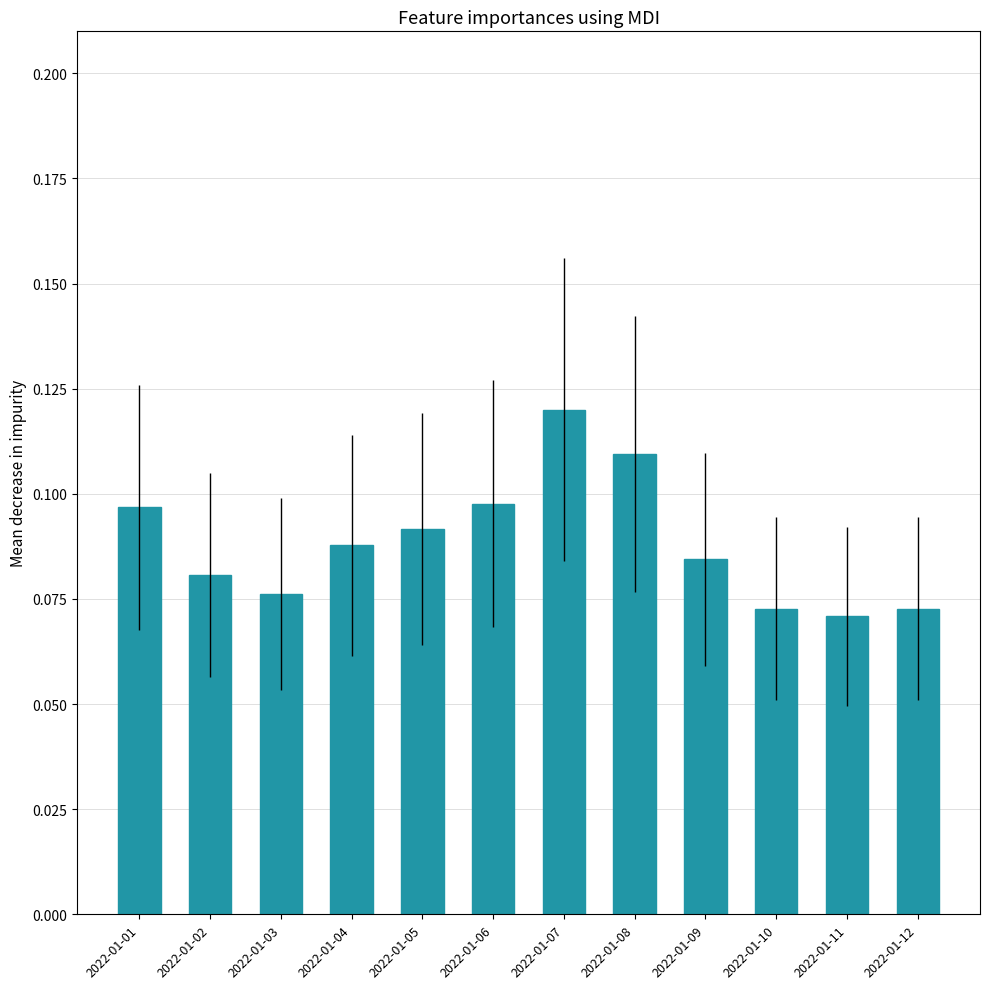

Which category has the lowest value across all series?

2022-01-11